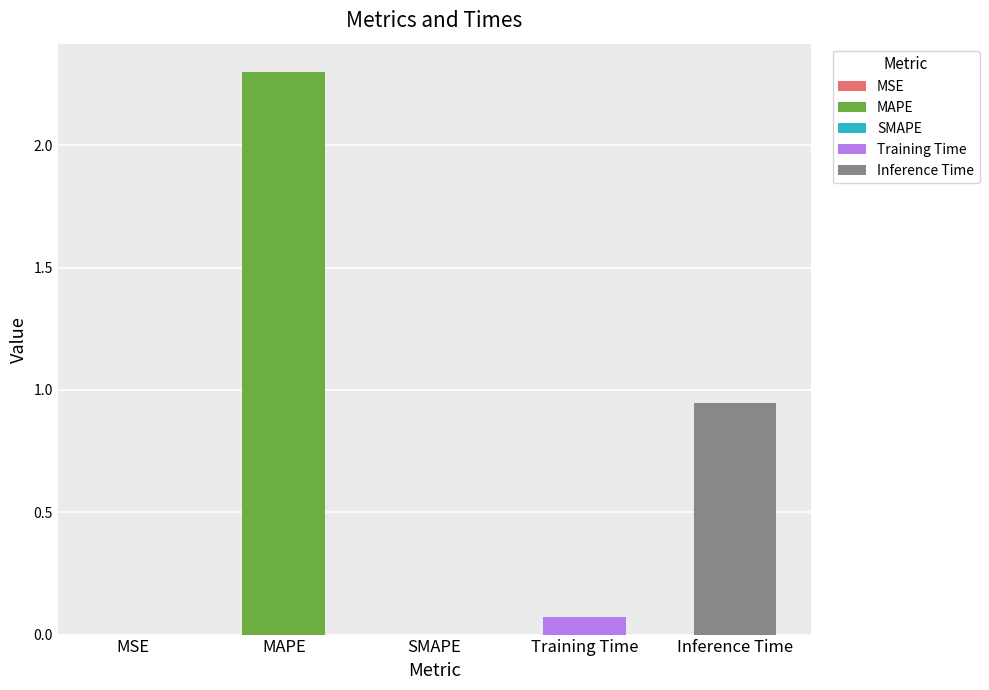

The value at MAPE is 1.2. True or false?

False